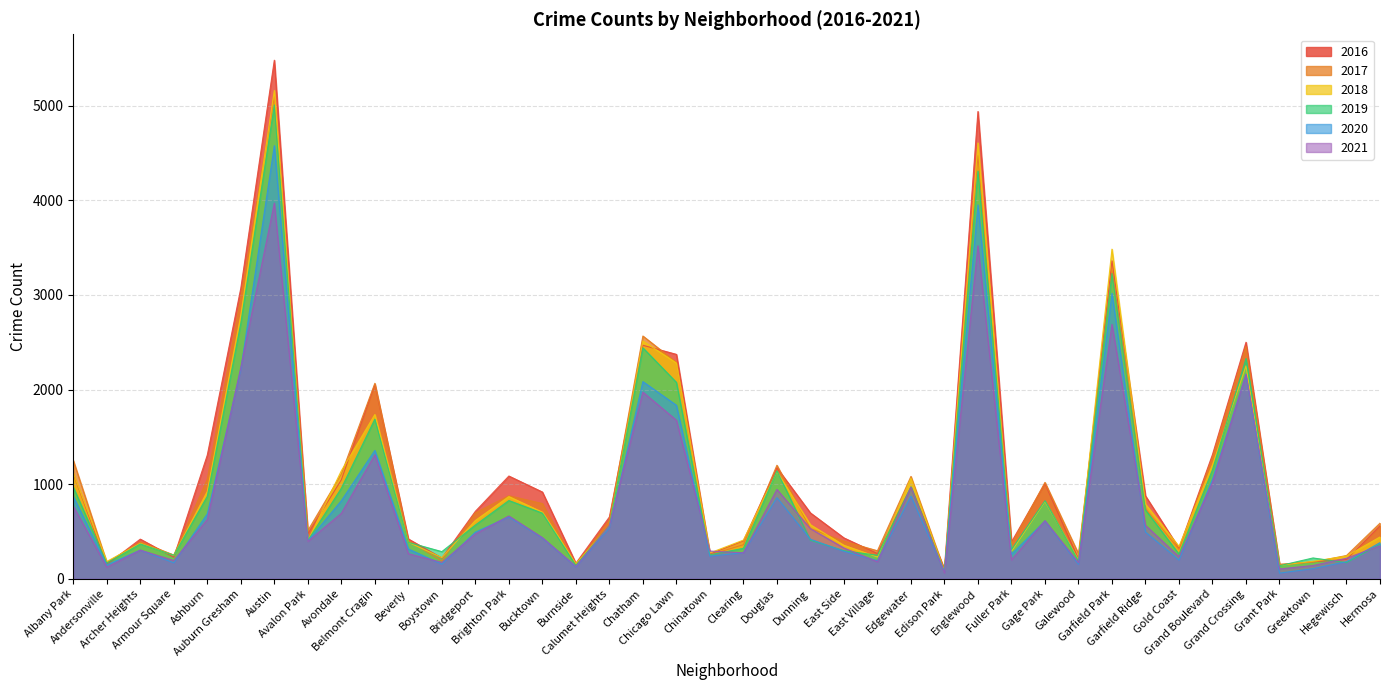

Reading left to right, transcribe all the data shown in this chart.

2017: 1251	171	391	251	1053	2973	5095	509	1107	2066	404	188	697	878	795	145	620	2566	2288	253	360	1200	531	397	296	1082	87	4472	365	1019	265	3257	742	311	1281	2456	154	176	246	588
2019: 968	166	368	249	872	2701	5008	405	957	1687	385	287	568	827	694	142	561	2441	2076	253	322	1140	407	297	248	972	76	4310	309	825	189	3226	728	261	1153	2328	138	220	171	365
2021: 767	123	303	193	627	2236	3972	395	692	1311	265	173	474	664	435	130	559	1973	1676	293	275	944	530	325	180	969	62	3520	200	614	170	2689	565	233	1016	2162	104	140	217	350
2018: 1117	183	374	248	924	2787	5162	401	1142	1736	386	224	616	869	704	160	554	2513	2281	273	409	1131	571	354	230	1064	75	4607	289	816	201	3484	789	342	1205	2250	141	185	240	442
2020: 870	147	303	169	686	2212	4578	400	825	1357	315	154	493	654	431	126	538	2084	1834	239	276	857	418	291	191	873	75	3952	259	611	154	3018	494	198	1052	2158	60	107	181	382
2016: 1110	151	419	227	1308	3071	5481	475	1046	2053	421	219	713	1086	917	164	653	2468	2372	262	401	1173	696	432	267	965	103	4939	389	1007	205	3361	876	323	1313	2500	146	180	204	559